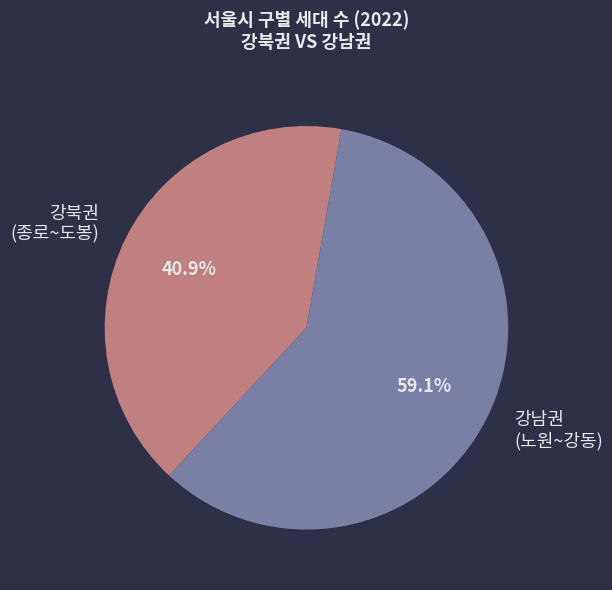

Between 강북권 (종로~도봉) and 강남권 (노원~강동), which is larger?

강남권 (노원~강동)